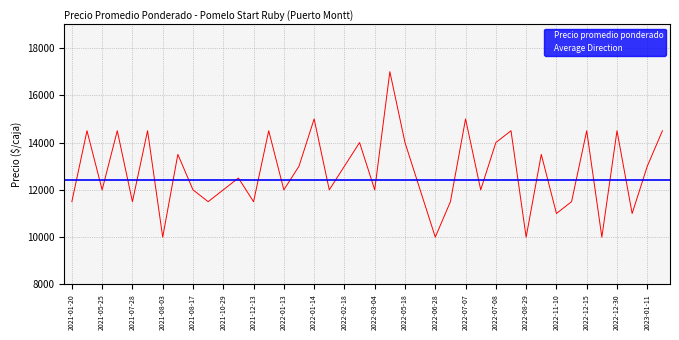

Which category has the lowest value across all series?

2021-08-03